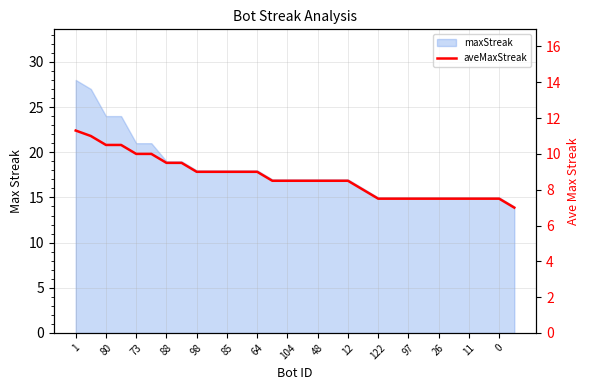

How many values are between 7 and 9?

22